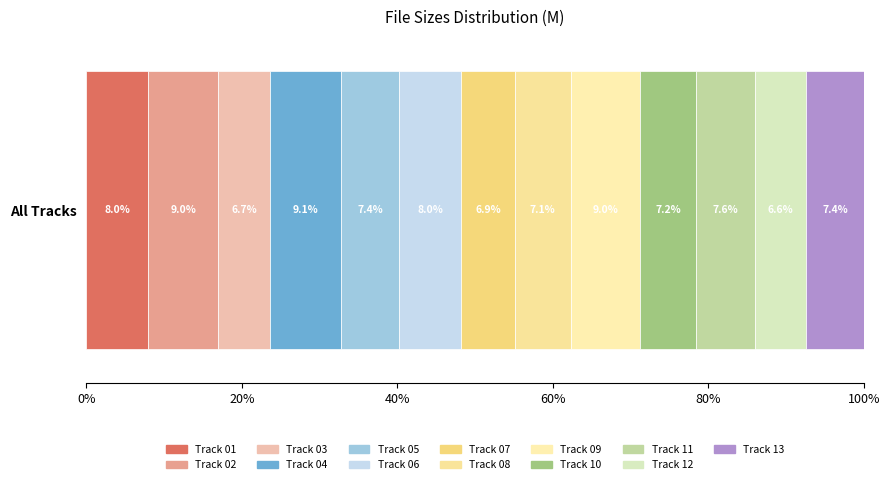

How many data points does each series have?

1